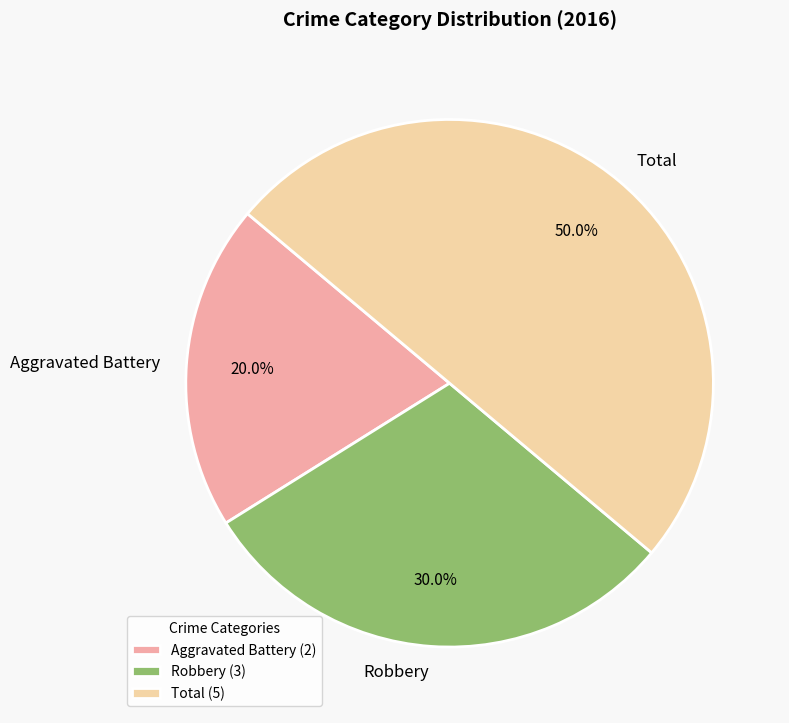

Is it true that Total is 39% of the pie?

False